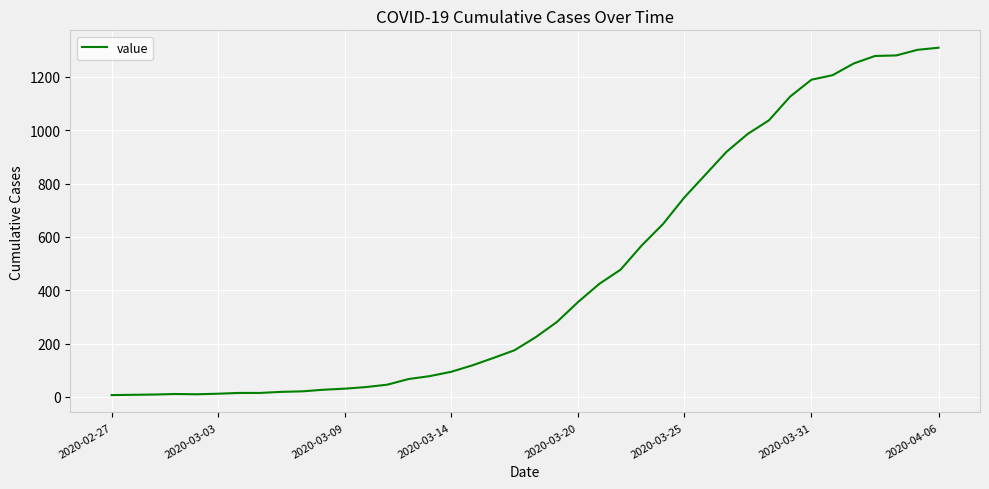

What is the maximum value shown in the chart?

1309